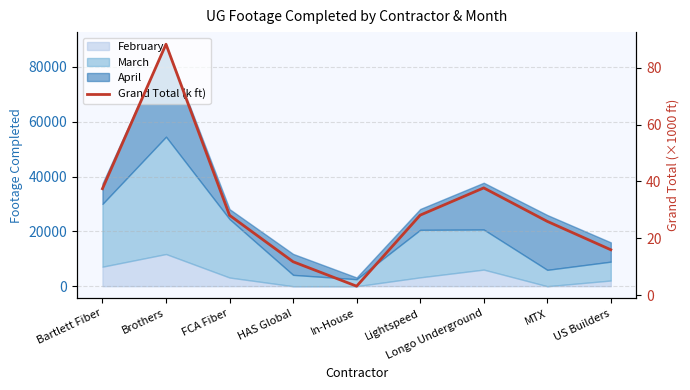

Reading right to left, transcribe all the data shown in this chart.

16.0	26.0	37.7	28.2	3.2	11.8	28.1	88.3	37.5